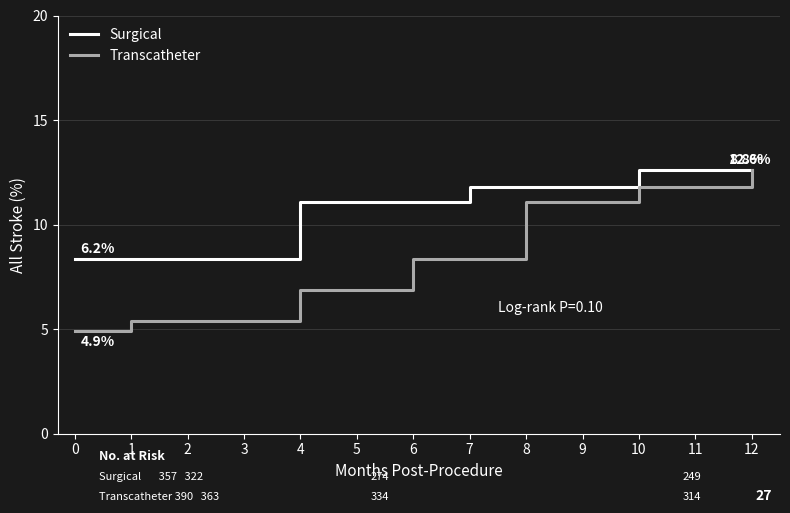

Which series has the largest total across all categories?

Surgical